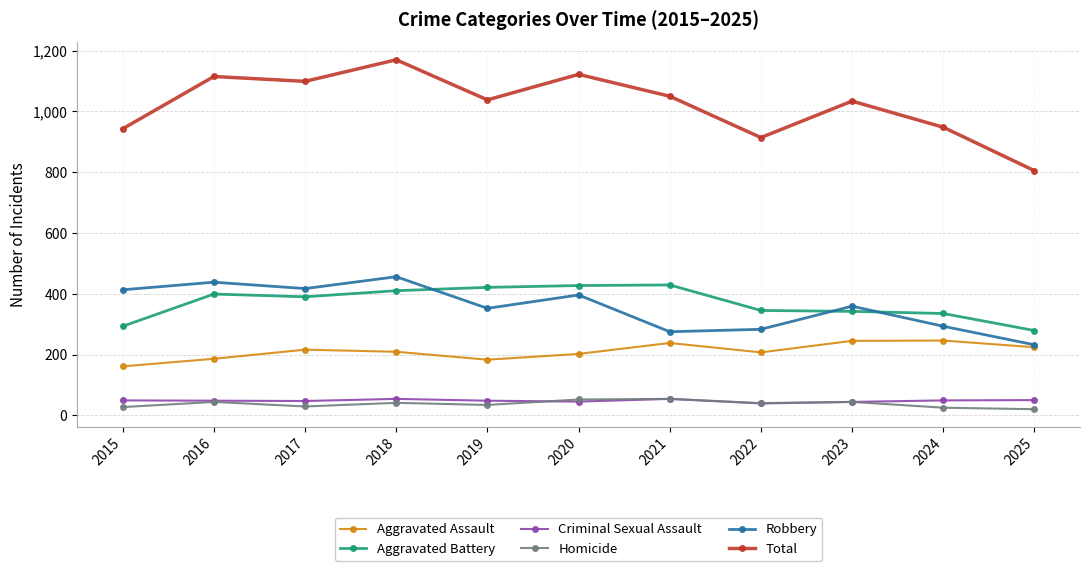

How many lines are shown in the chart?

6